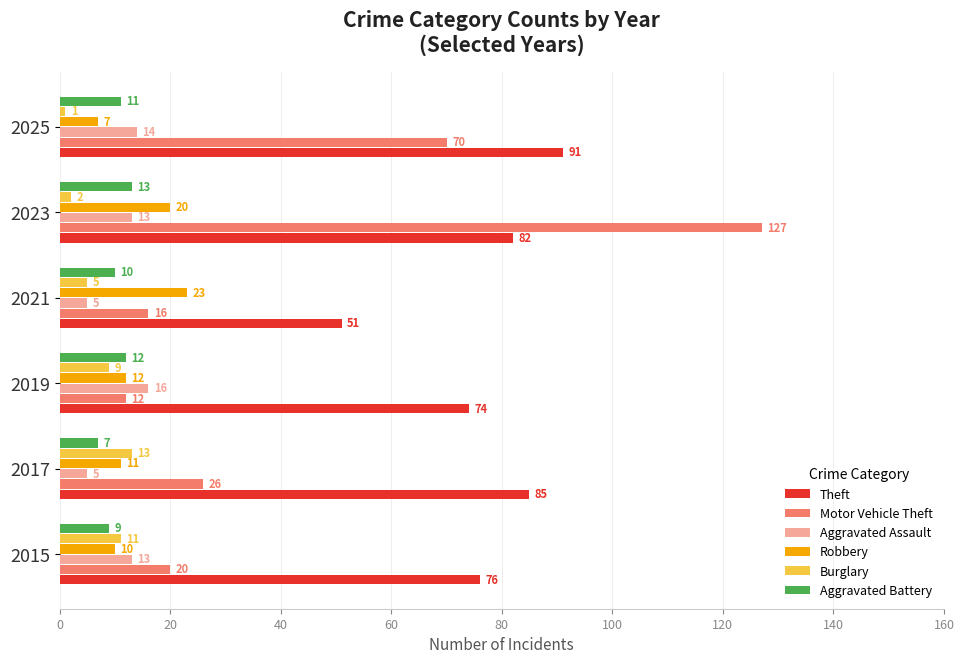

At which label does Motor Vehicle Theft reach its minimum?

2019